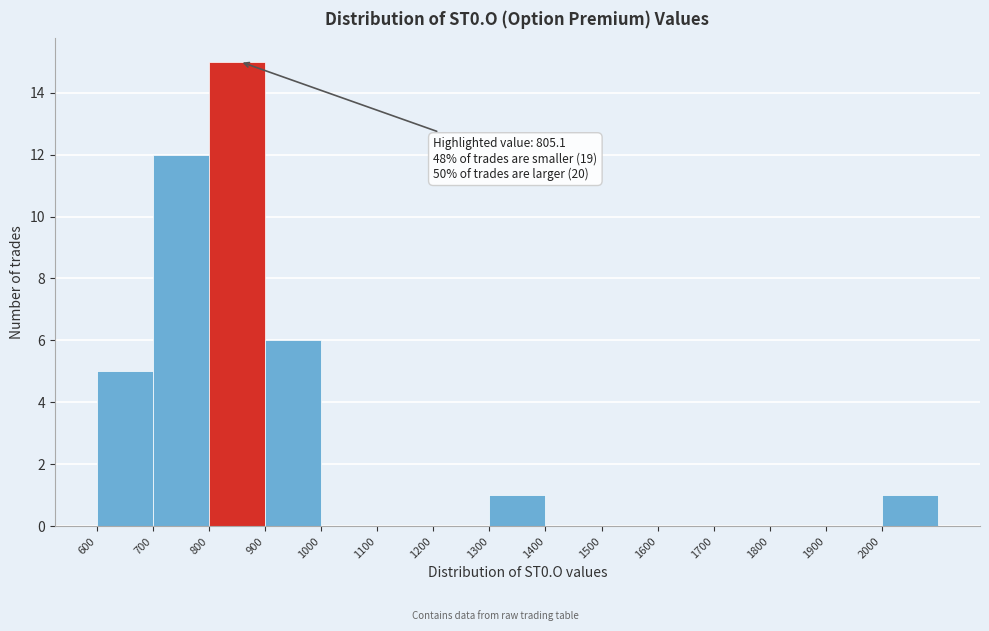

Over which range of the x-axis is the bar tallest?

800 to 900